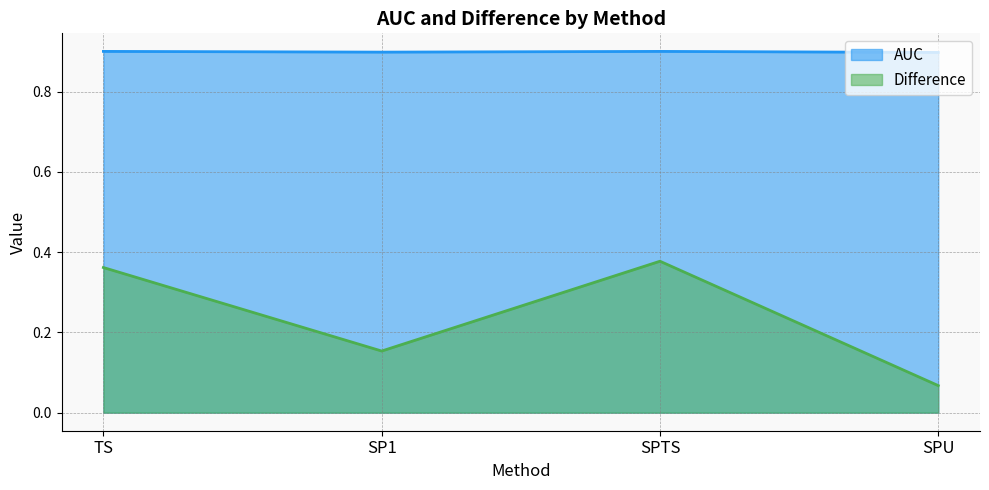

List the series in order of their overall mean, highest first.

AUC, Difference